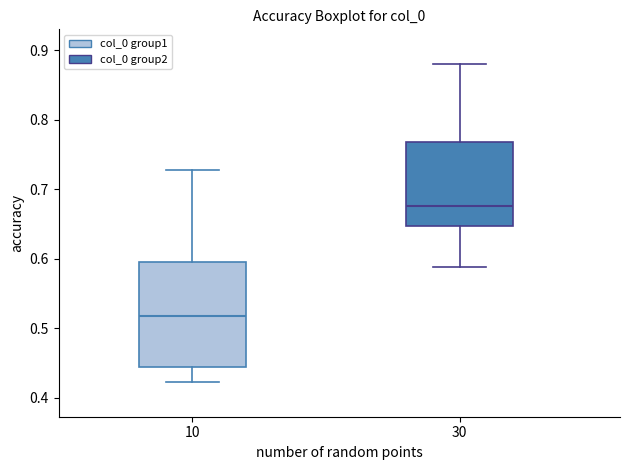

Where does the median line of the box at x = 30 sit on the y-axis? The values are not printed on the chart, so give them approximately, as read against the axis.

0.68